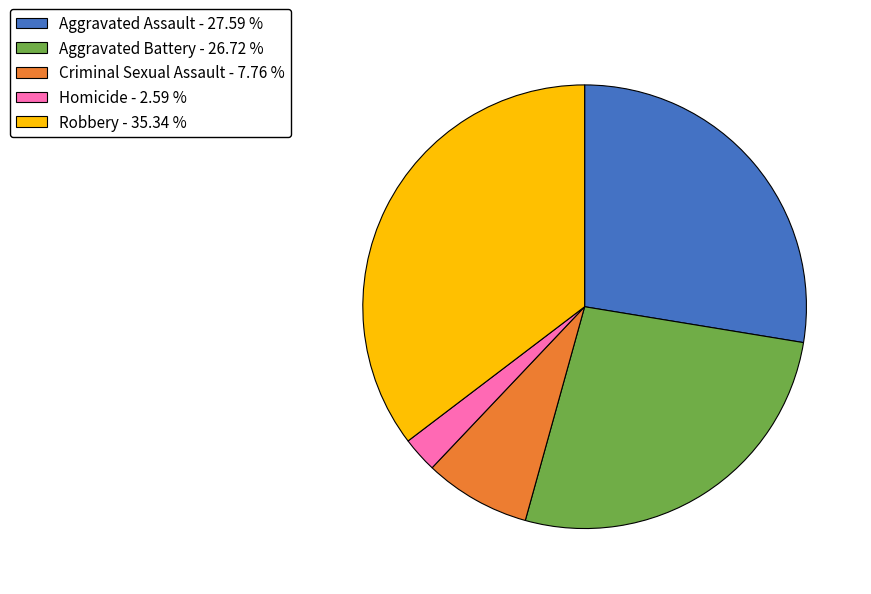

Is the sum of Criminal Sexual Assault and Robbery greater than half?

No